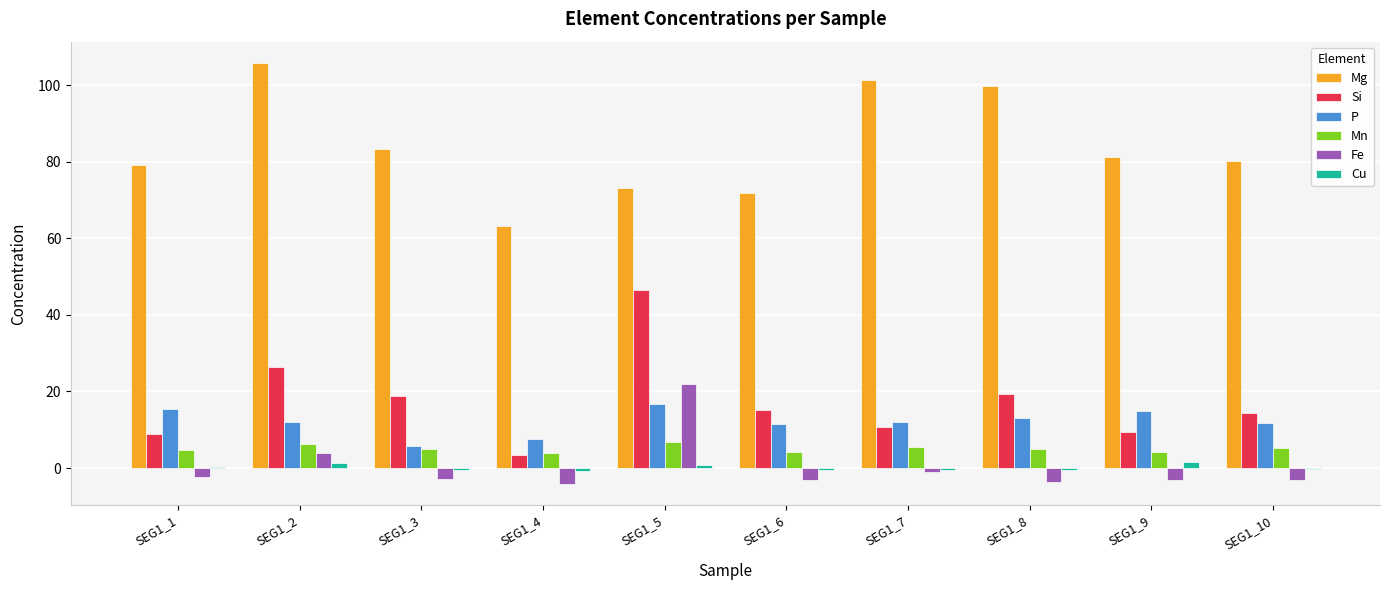

Which series changed the most between SEG1_5 and SEG1_10?

Si